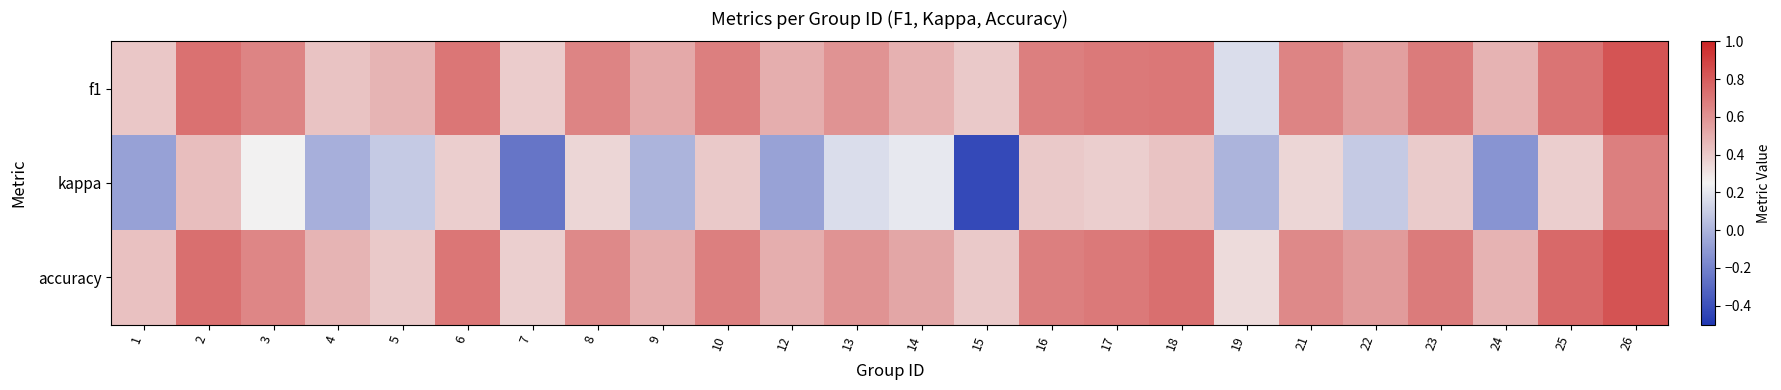

Reading left to right, list all the values displayed in this chart.

f1: 1=0.4	2=0.7	3=0.6	4=0.4	5=0.5	6=0.7	7=0.4	8=0.6	9=0.5	10=0.7	12=0.5	13=0.6	14=0.5	15=0.4	16=0.7	17=0.7	18=0.7	19=0.2	21=0.6	22=0.6	23=0.7	24=0.5	25=0.7	26=0.8
kappa: 1=-0.1	2=0.4	3=0.3	4=-0.0	5=0.1	6=0.4	7=-0.2	8=0.4	9=0.0	10=0.4	12=-0.1	13=0.2	14=0.2	15=-0.4	16=0.4	17=0.4	18=0.4	19=0.0	21=0.4	22=0.1	23=0.4	24=-0.1	25=0.4	26=0.7
accuracy: 1=0.4	2=0.7	3=0.6	4=0.5	5=0.4	6=0.7	7=0.4	8=0.6	9=0.5	10=0.7	12=0.5	13=0.6	14=0.5	15=0.4	16=0.7	17=0.7	18=0.7	19=0.3	21=0.6	22=0.6	23=0.7	24=0.5	25=0.8	26=0.8